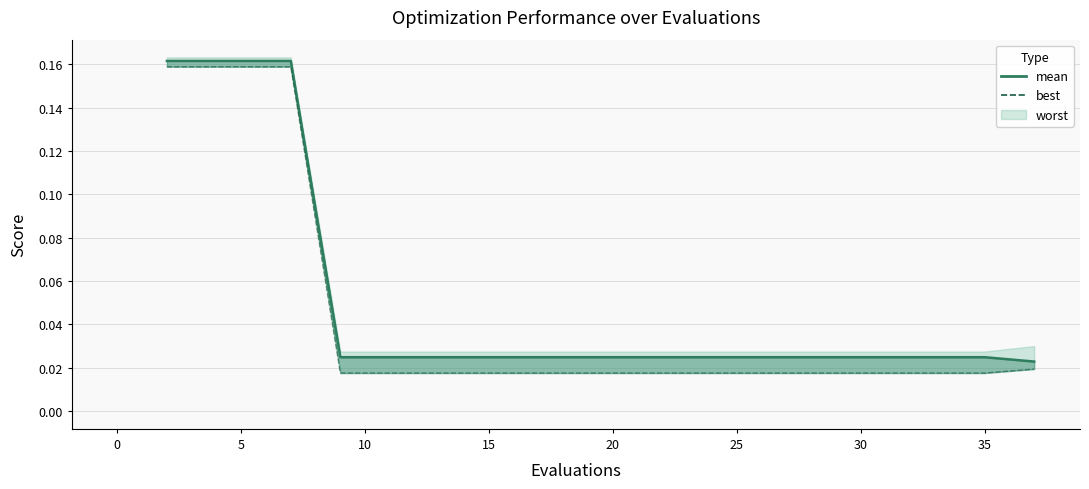

What is the label of the 8th point from the left?

15